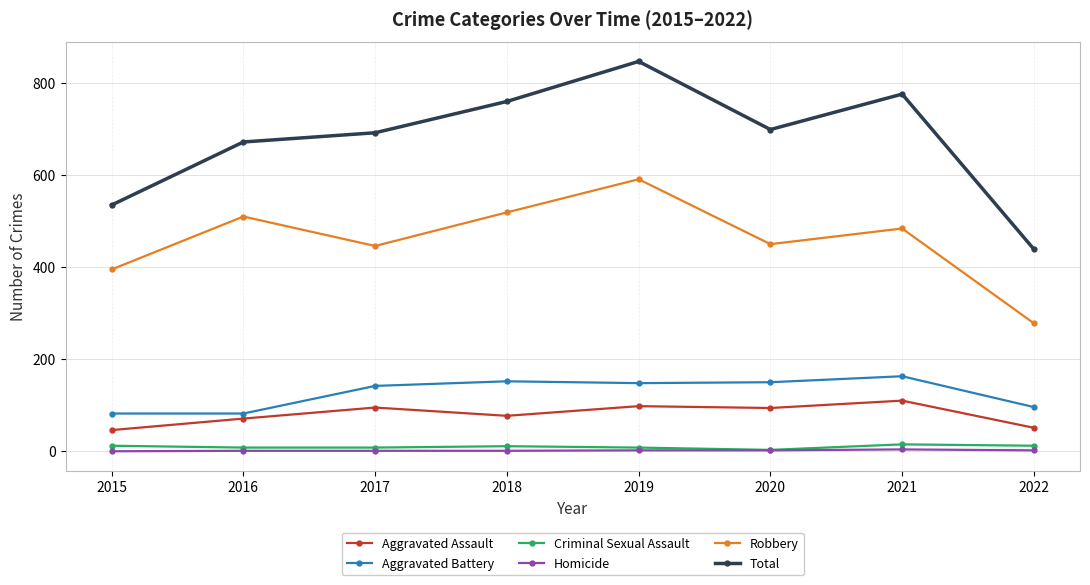

True or false: Total and Aggravated Battery intersect in this chart.

False